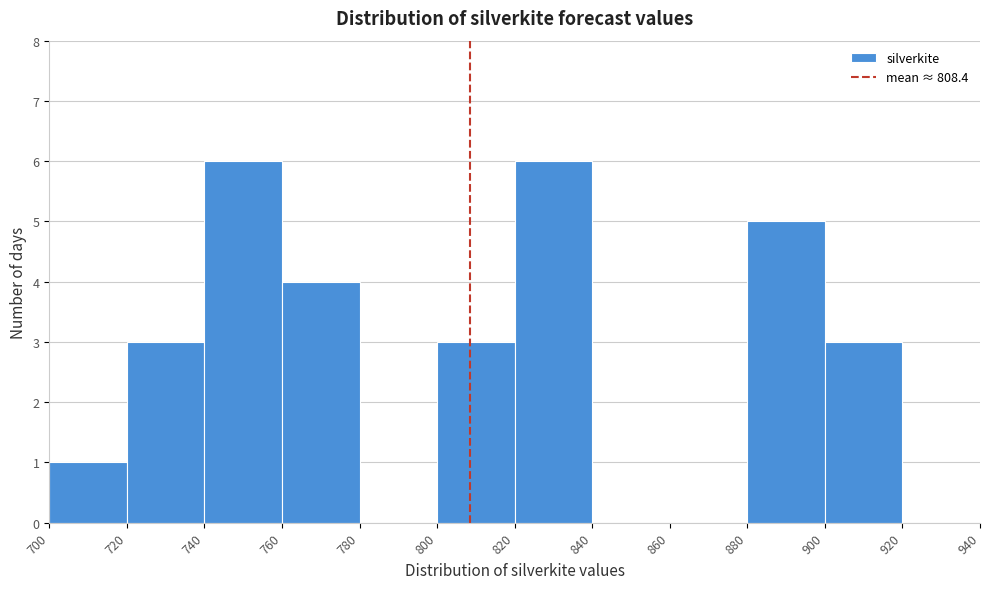

Reading left to right, transcribe this chart: for each bar, give the range it covers on the x-axis and its height. The values are not printed on the chart, so give them approximately, as read against the axis.

700 to 720: 1
720 to 740: 3
740 to 760: 6
760 to 780: 4
780 to 800: 0
800 to 820: 3
820 to 840: 6
840 to 860: 0
860 to 880: 0
880 to 900: 5
900 to 920: 3
920 to 940: 0